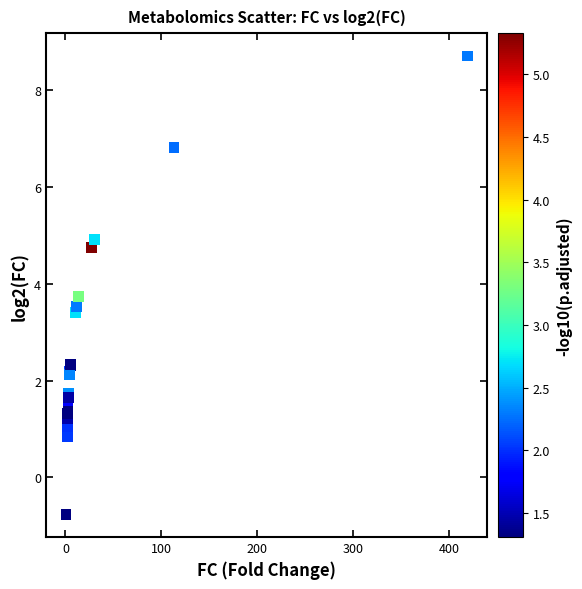

What Y value in the scatter plot is closest to 3?

3.4